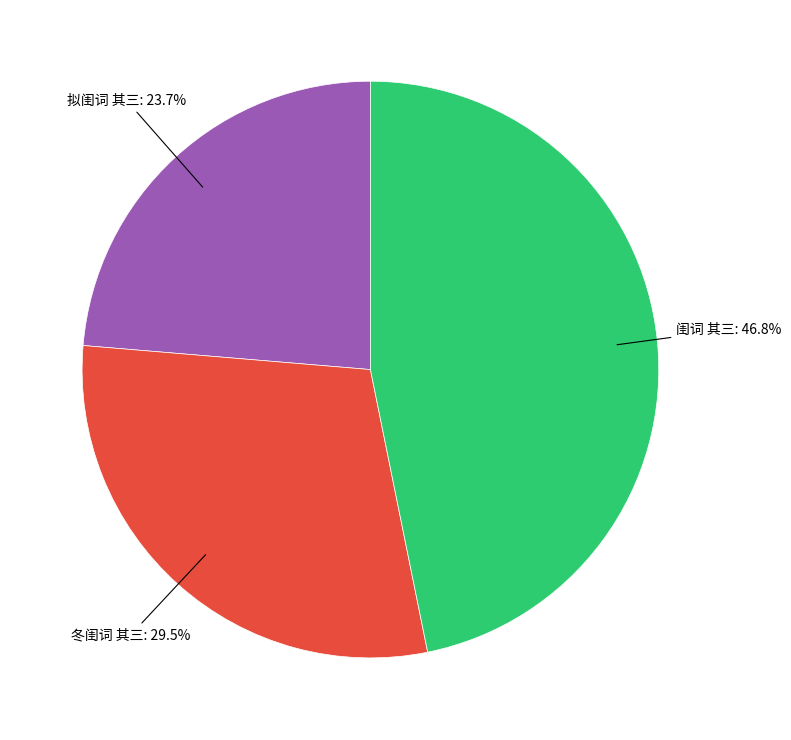

Count the number of slices in the pie.

3